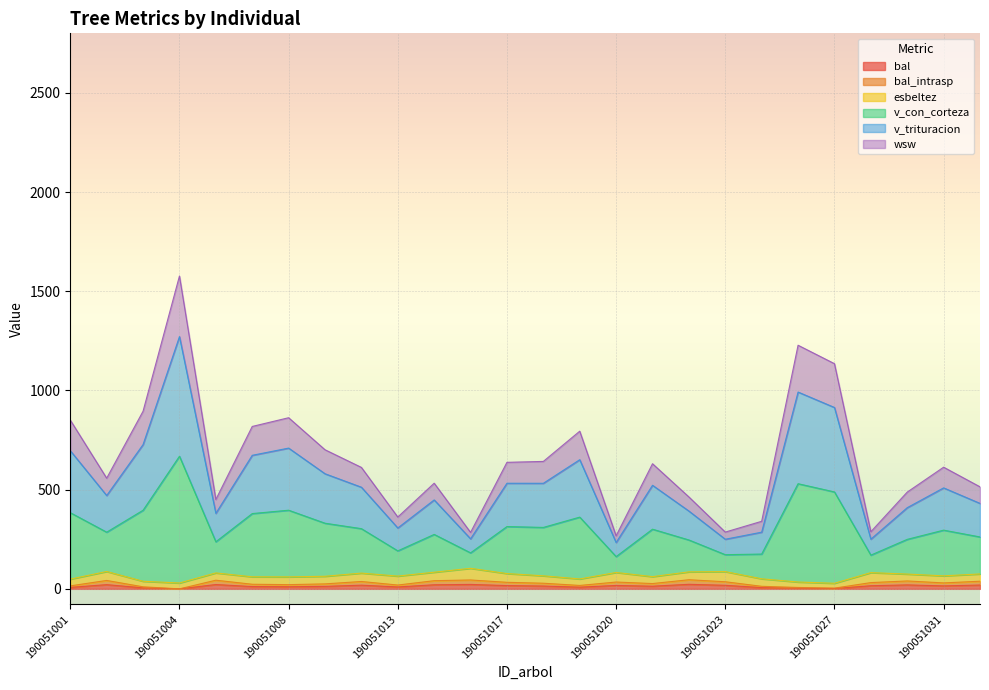

What is the value of the v_trituracion point at the 5th from the left?

380.6